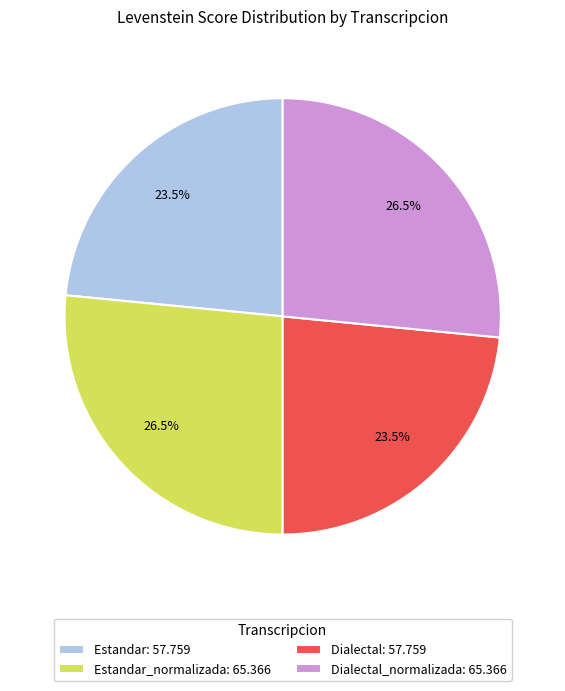

Between Estandar_normalizada: 65.366 and Dialectal: 57.759, which is larger?

Estandar_normalizada: 65.366